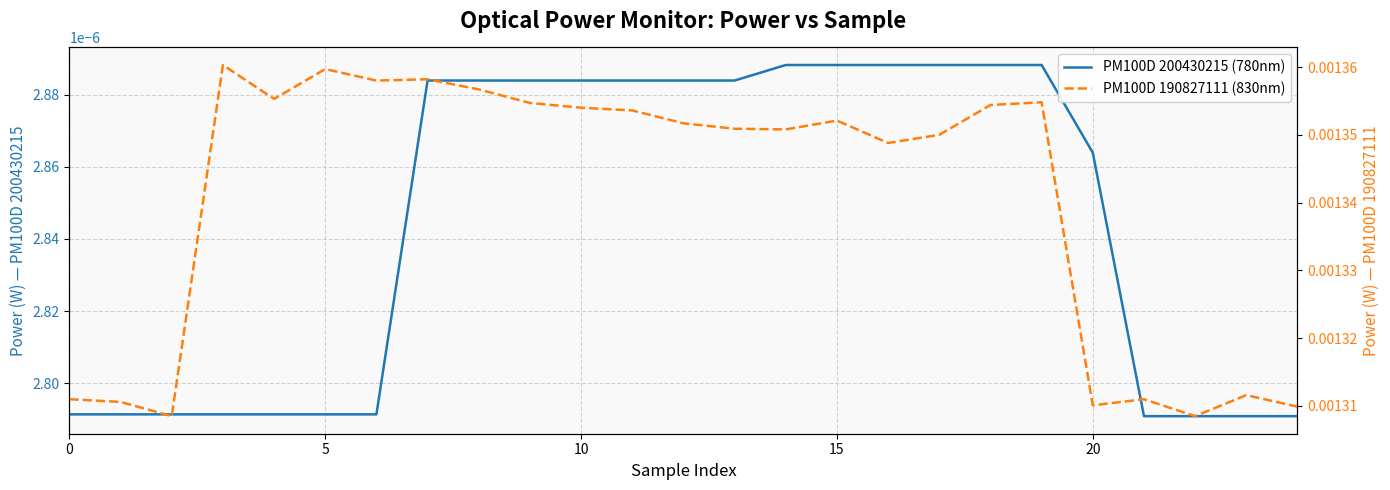

How many lines are shown in the chart?

2